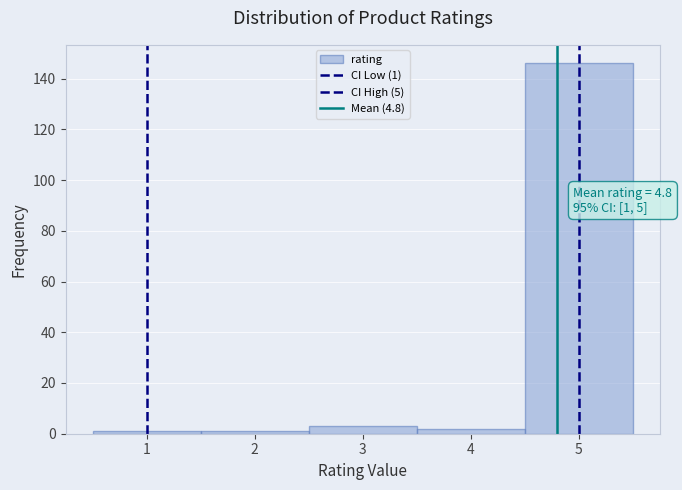

Over which range of the x-axis is the bar tallest?

4.5 to 5.5